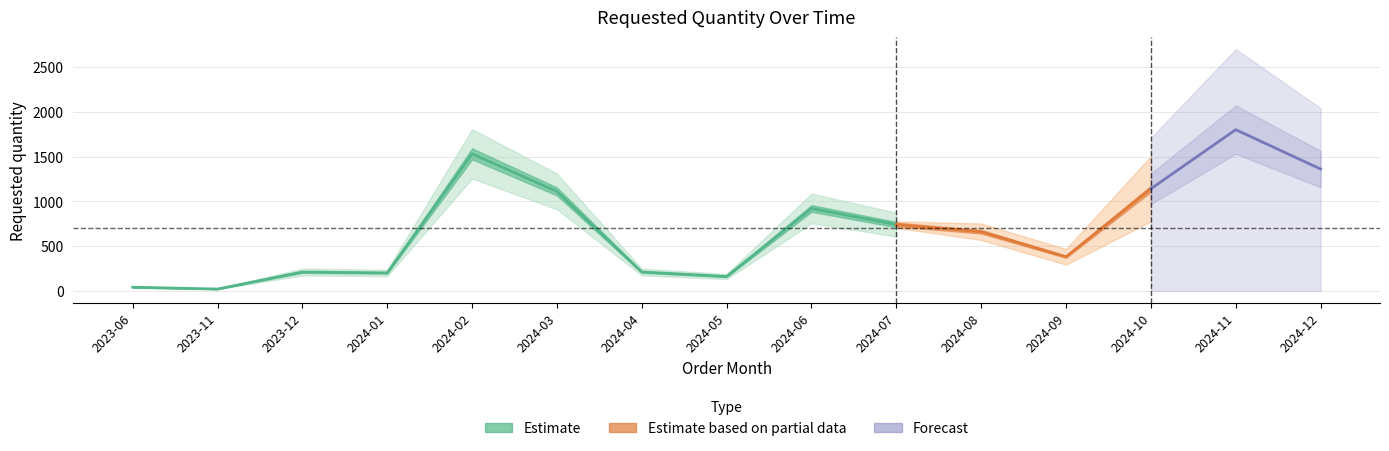

How many interior local peaks (higher than both neighbors) does the data have?

4